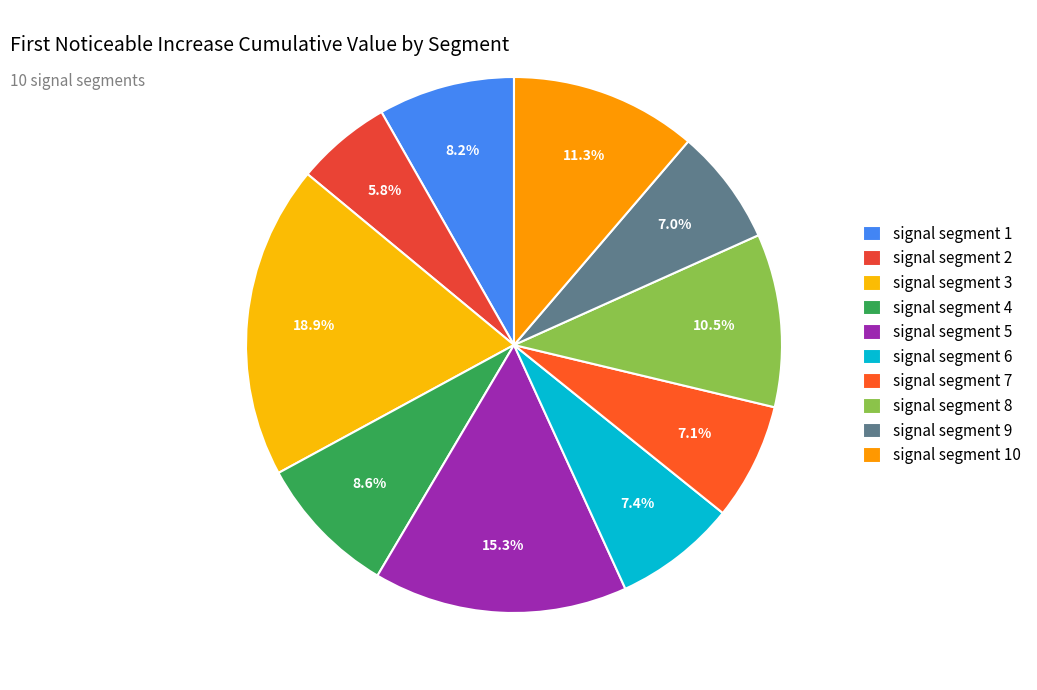

What percentage do signal segment 5 and signal segment 6 together represent?

22.7%